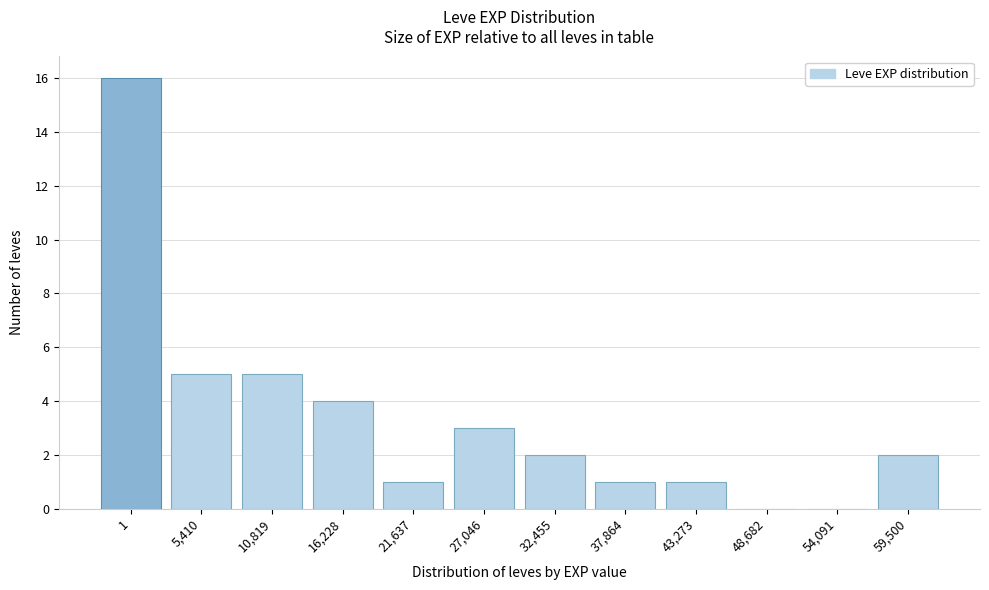

Reading left to right, list all the values displayed in this chart.

1=16	5,410=5	10,819=5	16,228=4	21,637=1	27,046=3	32,455=2	37,864=1	43,273=1	48,682=0	54,091=0	59,500=2